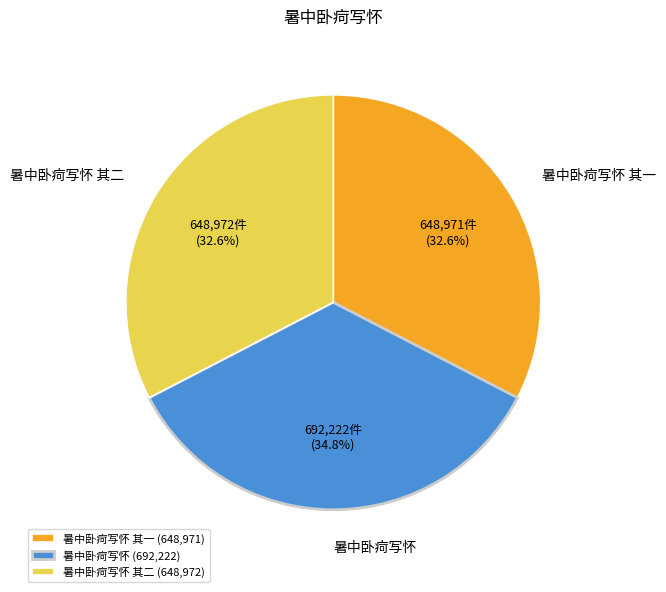

Approximately how many times larger is the value at 暑中卧疴写怀 其一 compared to 暑中卧疴写怀 其二?

1.0